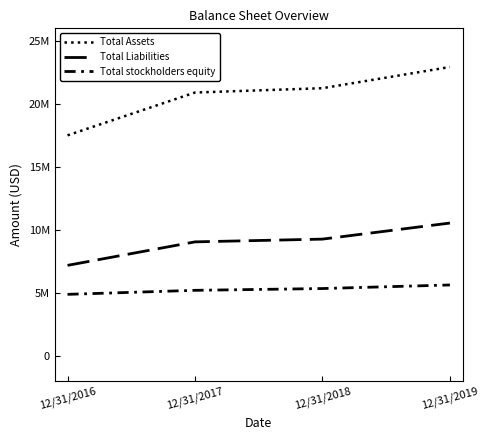

Does the chart display data point markers on the line(s)?

No